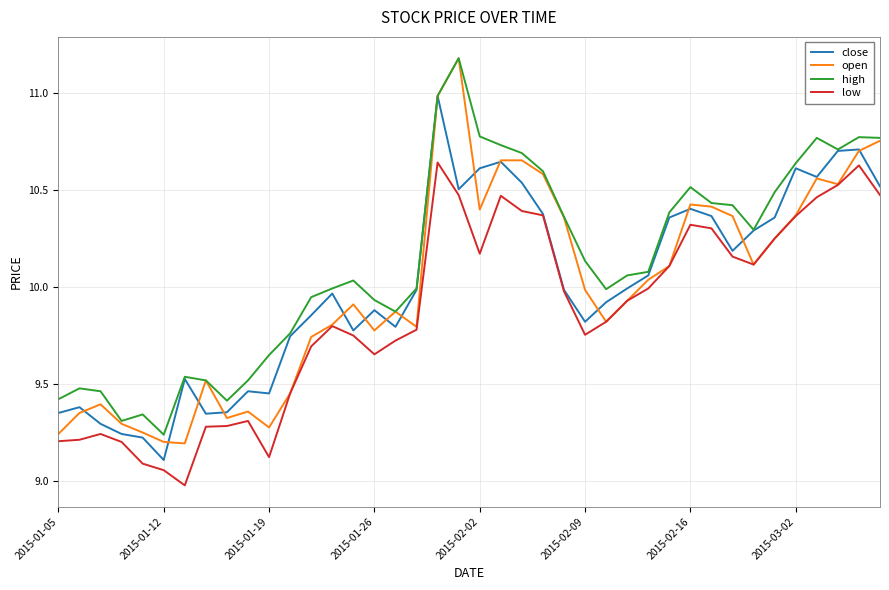

Which series has the largest total across all categories?

high